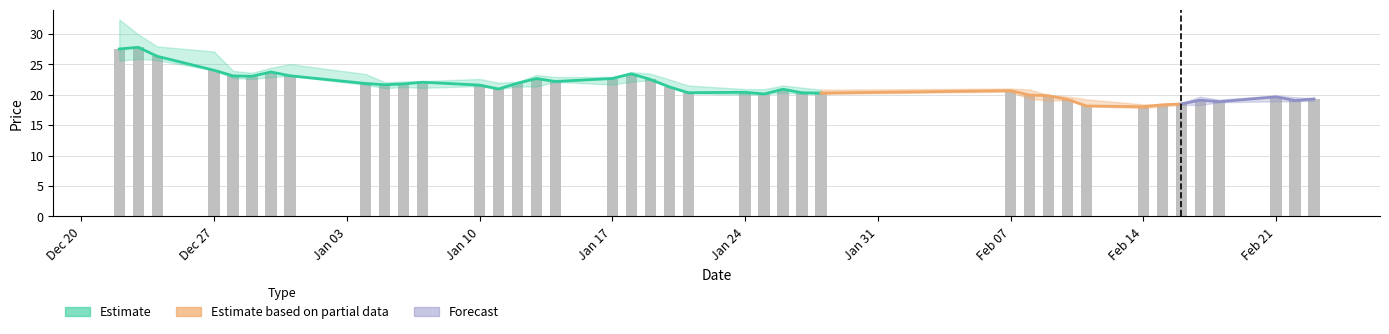

At which label does high reach its peak?

2021-12-22